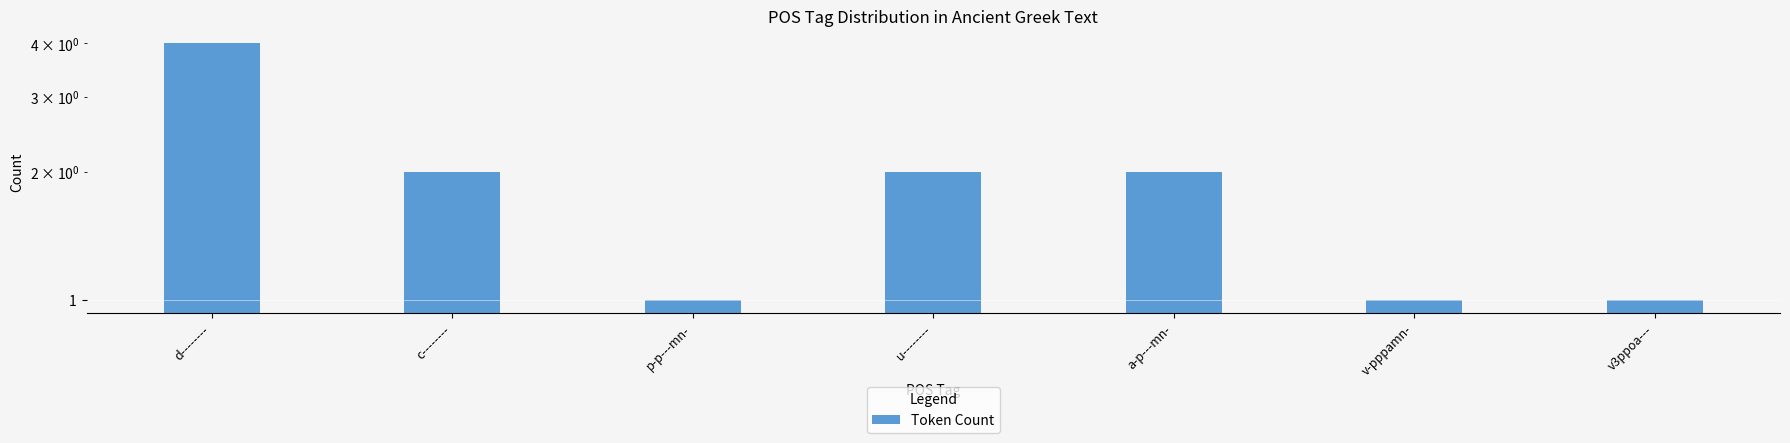

Reading left to right, list all the values displayed in this chart.

d--------=4	c--------=2	p-p---mn-=1	u--------=2	a-p---mn-=2	v-pppamn-=1	v3ppoa---=1